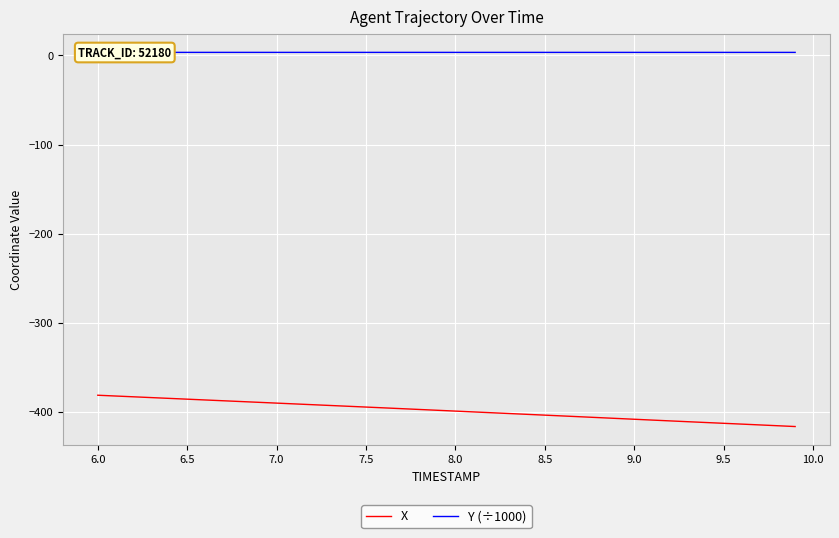

What is the maximum value for X?

-381.3